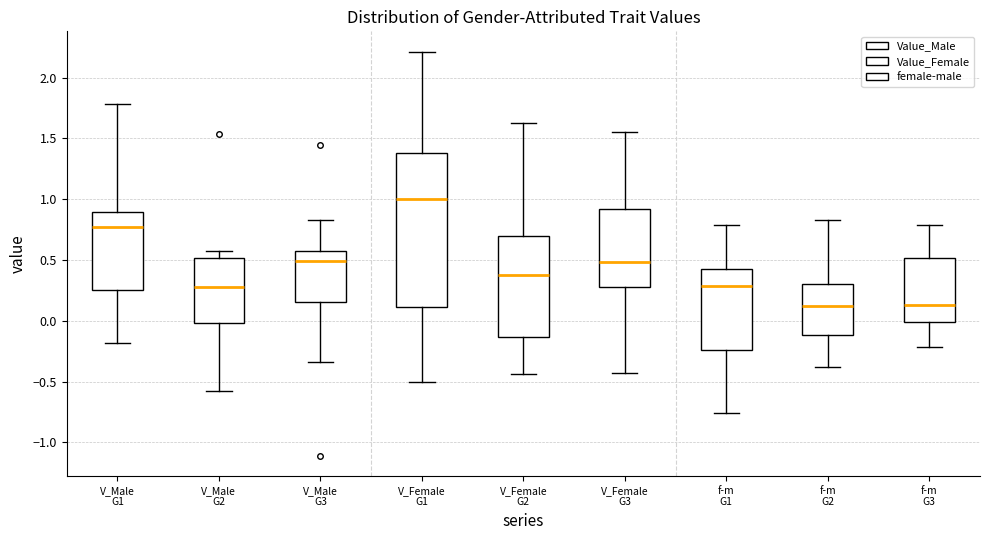

Which box is the tallest, from its lower edge to its upper edge?

V_Female G1